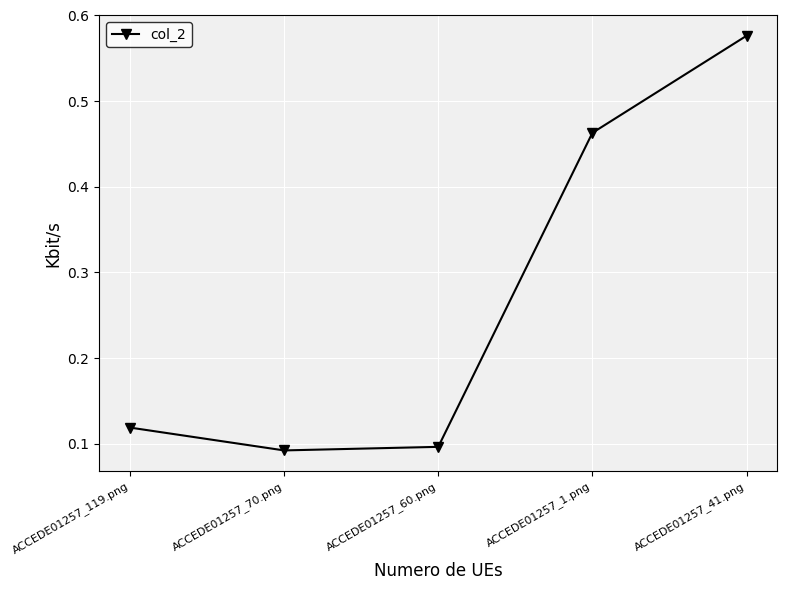

How many points are lower than both their immediate neighbors (excluding endpoints)?

1